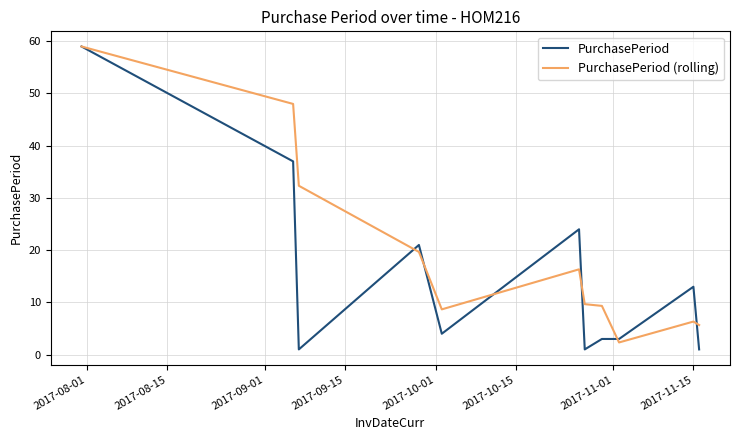

In PurchasePeriod (rolling), how many points are lower than both neighbors (excluding endpoints)?

2